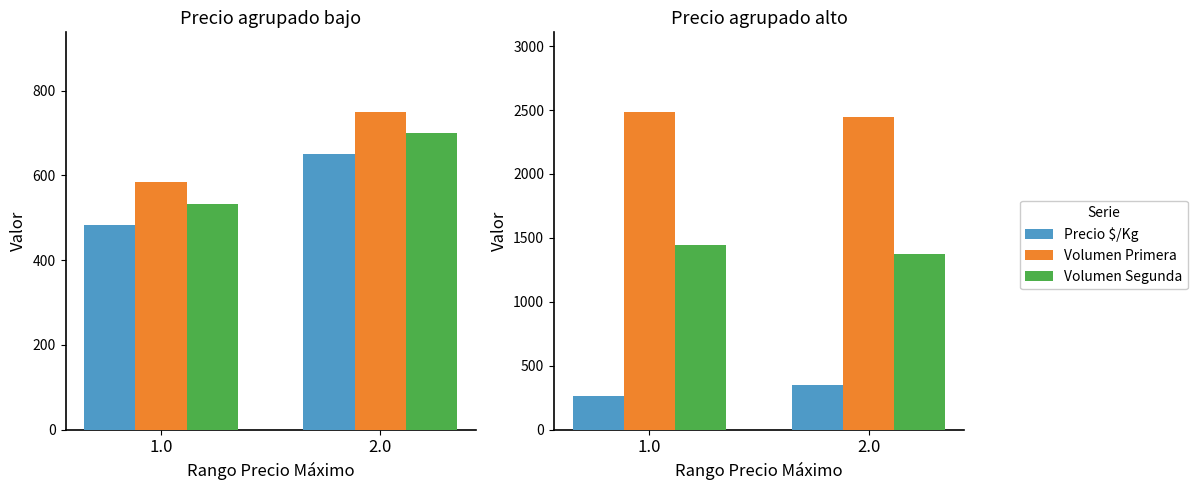

What is the difference between the Precio promedio ponderado values at 2.0 and 1.0?

166.7